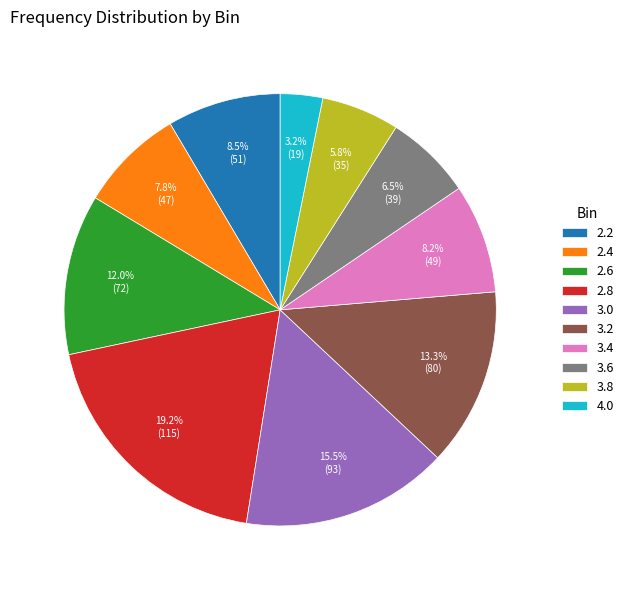

Approximately how many times larger is the value at 3.2 compared to 2.8?

0.7